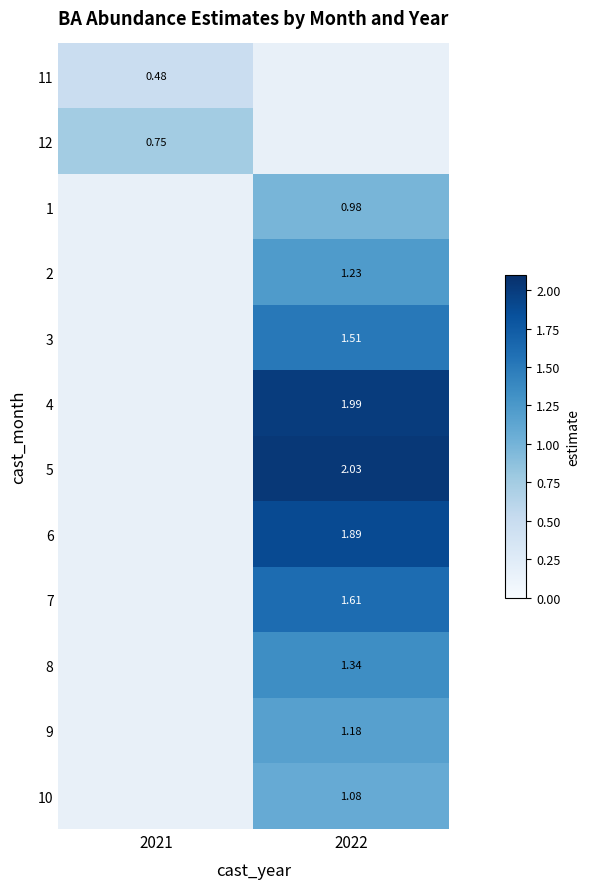

True or false: 9 has a value of 0.5 at 2022.

False